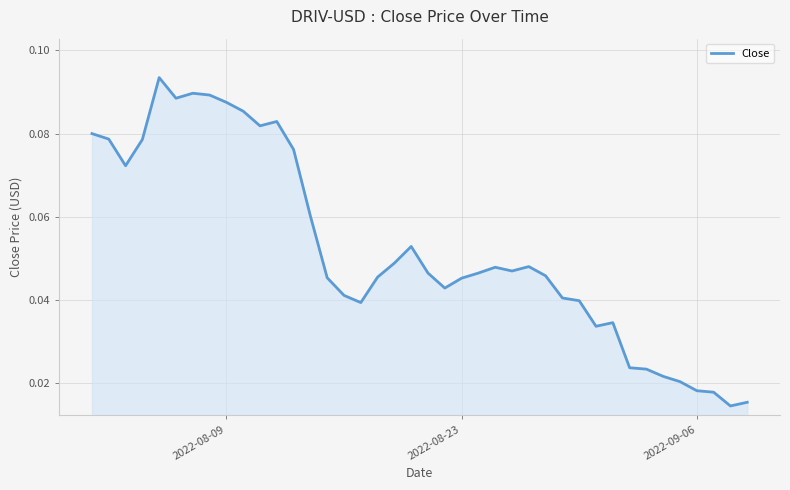

What is the maximum value shown in the chart?

0.1